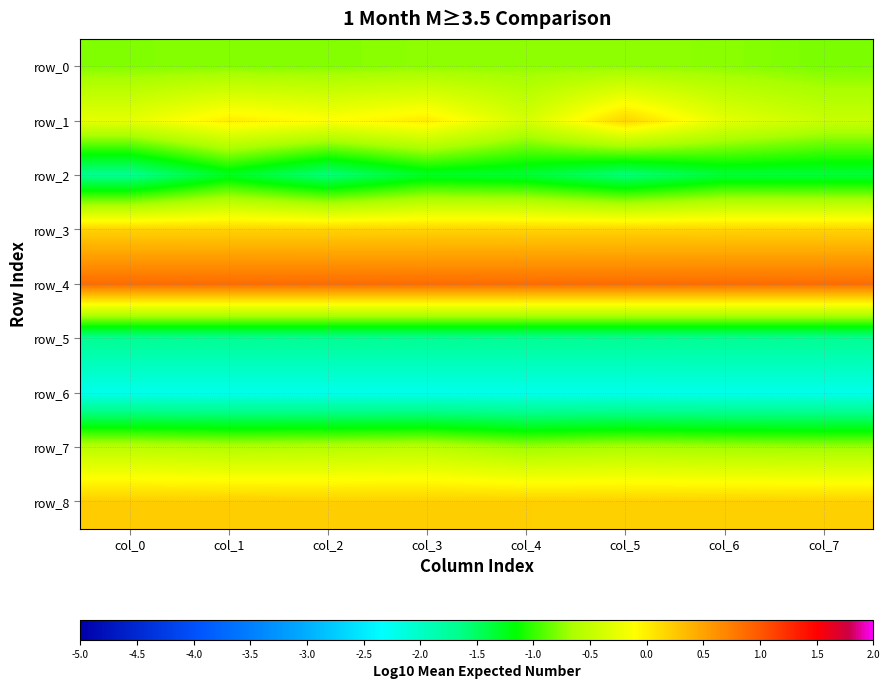

True or false: row_5 has a value of -1.7 at col_3.

True